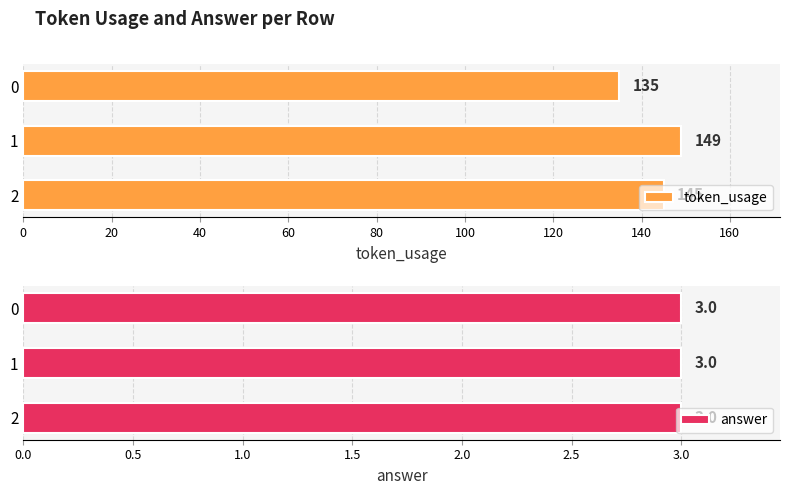

Rank the series by their average value, from lowest to highest.

answer, token_usage